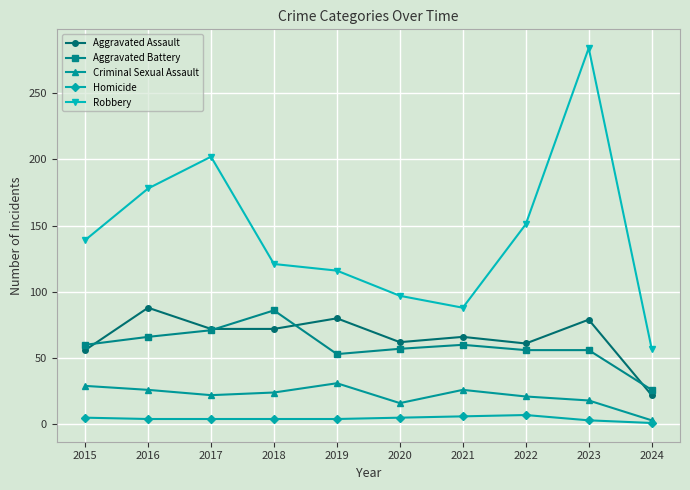

True or false: Aggravated Battery has more than 1 points higher than both neighbors.

True